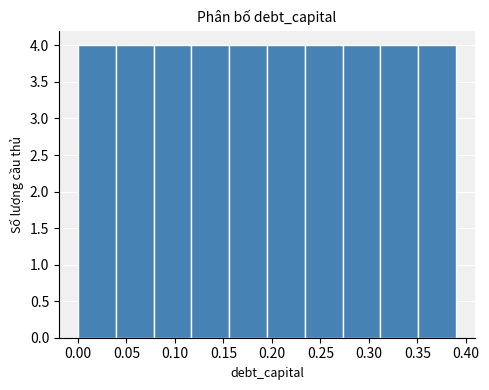

How tall is the bar that spans 0.078 to 0.117 on the x-axis? Neither the bar edges nor the heights are printed on the chart, so give them approximately, as read against the axes.

4